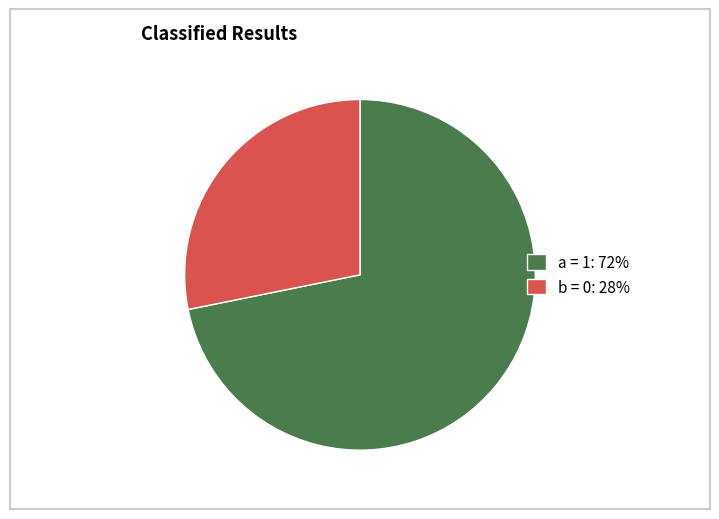

The b = 0 slice represents 28% of the pie. True or false?

True